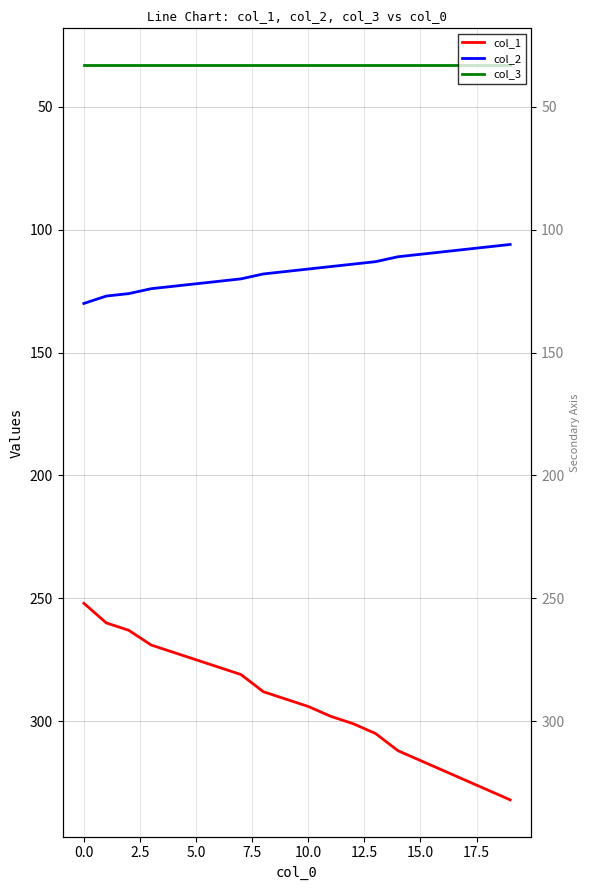

True or false: col_1 has more than 2 interior local peaks.

False